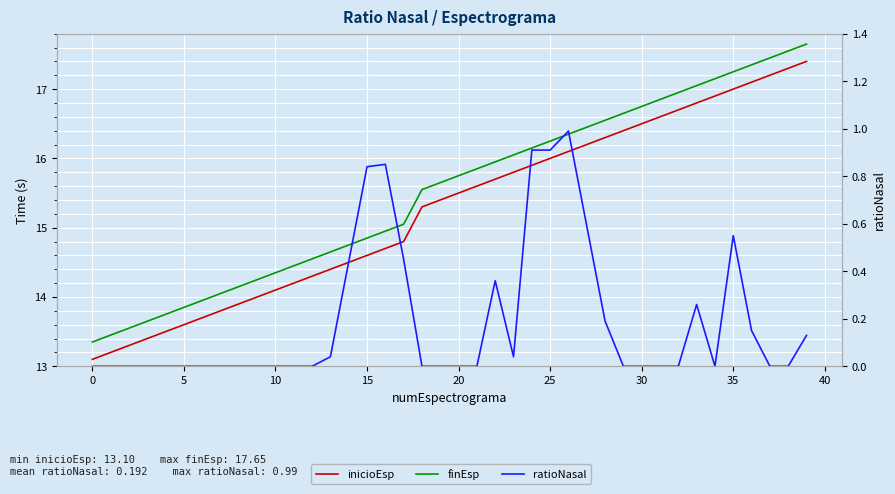

The value of ratioNasal at 30 is 0.7. True or false?

False